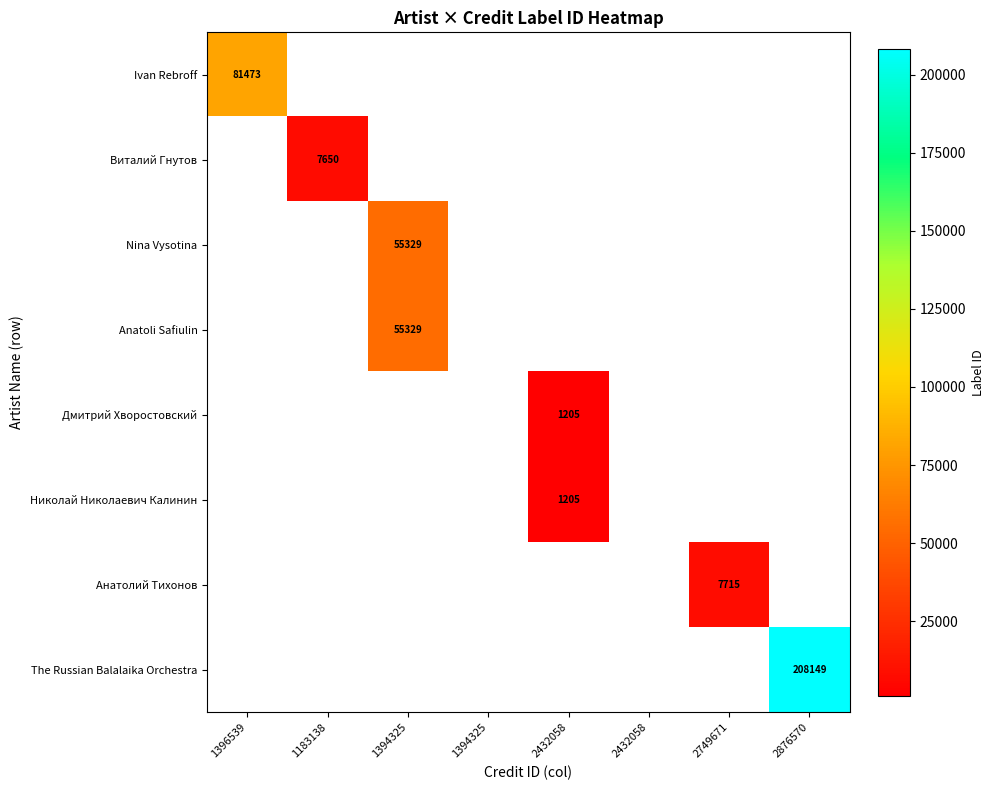

At which category does the chart reach its minimum across all series?

2432058